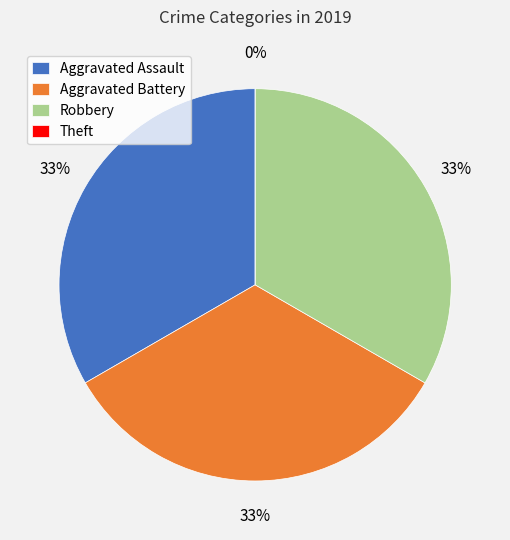

Combined, do Aggravated Battery and Robbery account for over 50%?

Yes